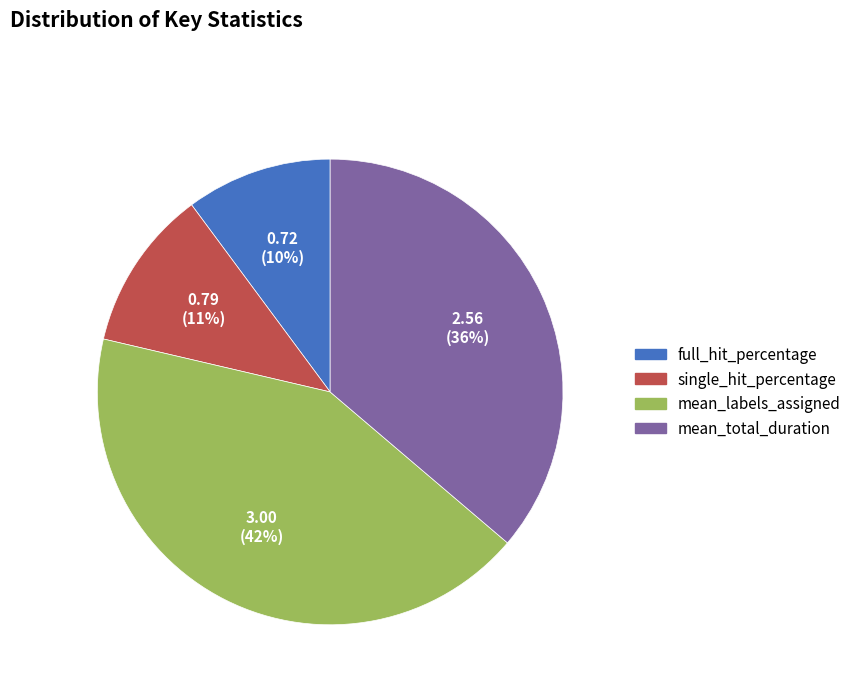

Between full_hit_percentage and single_hit_percentage, which is larger?

single_hit_percentage